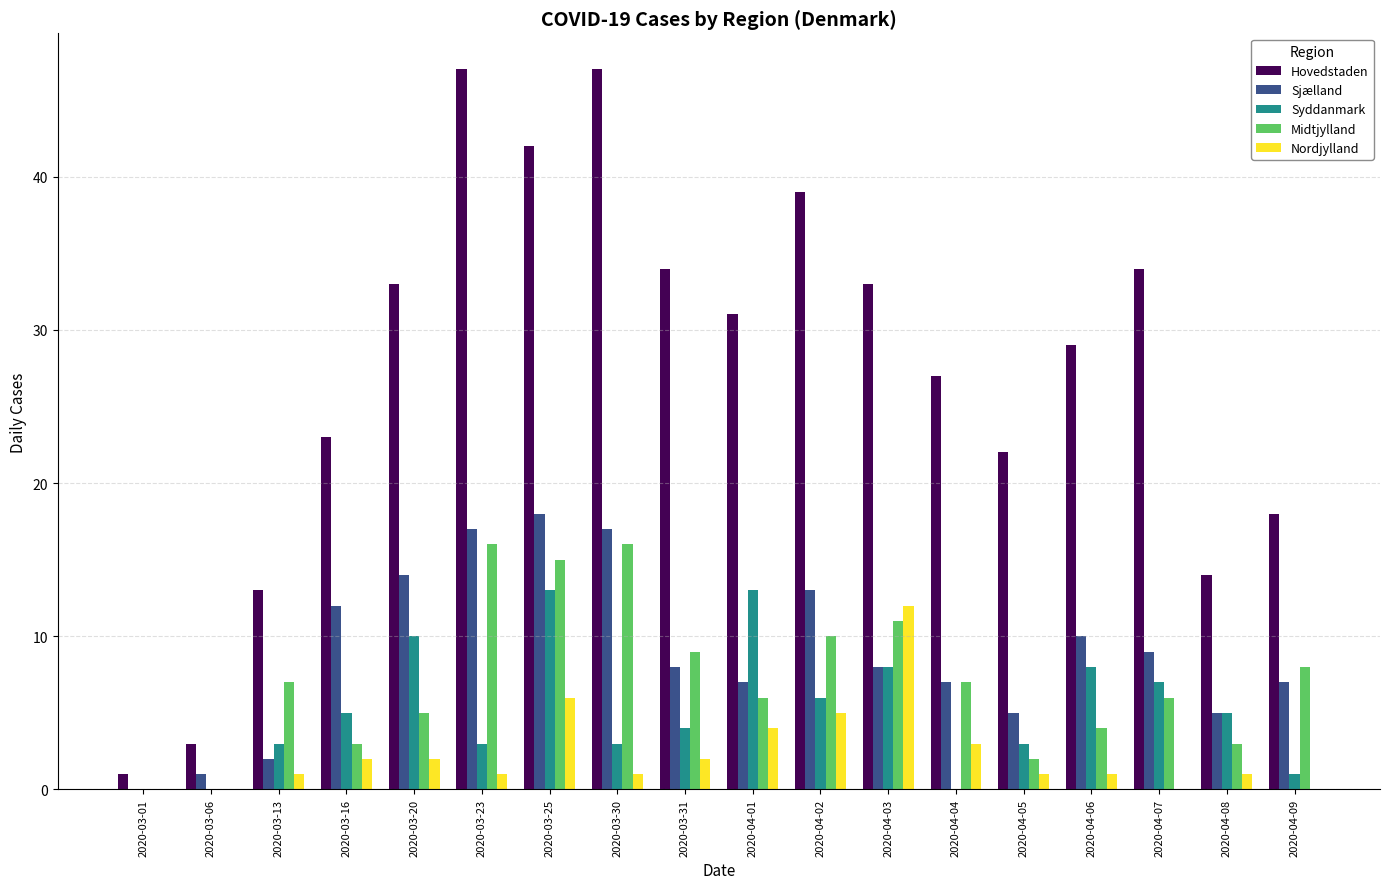

What is the sum of all Sjælland values?

160